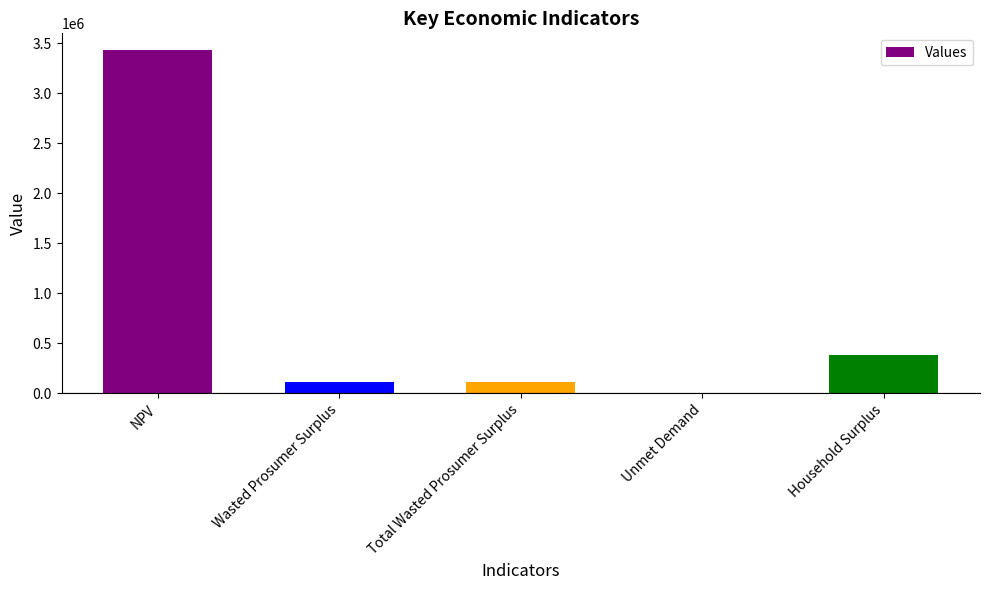

What is the sum of all values?

4042318.6